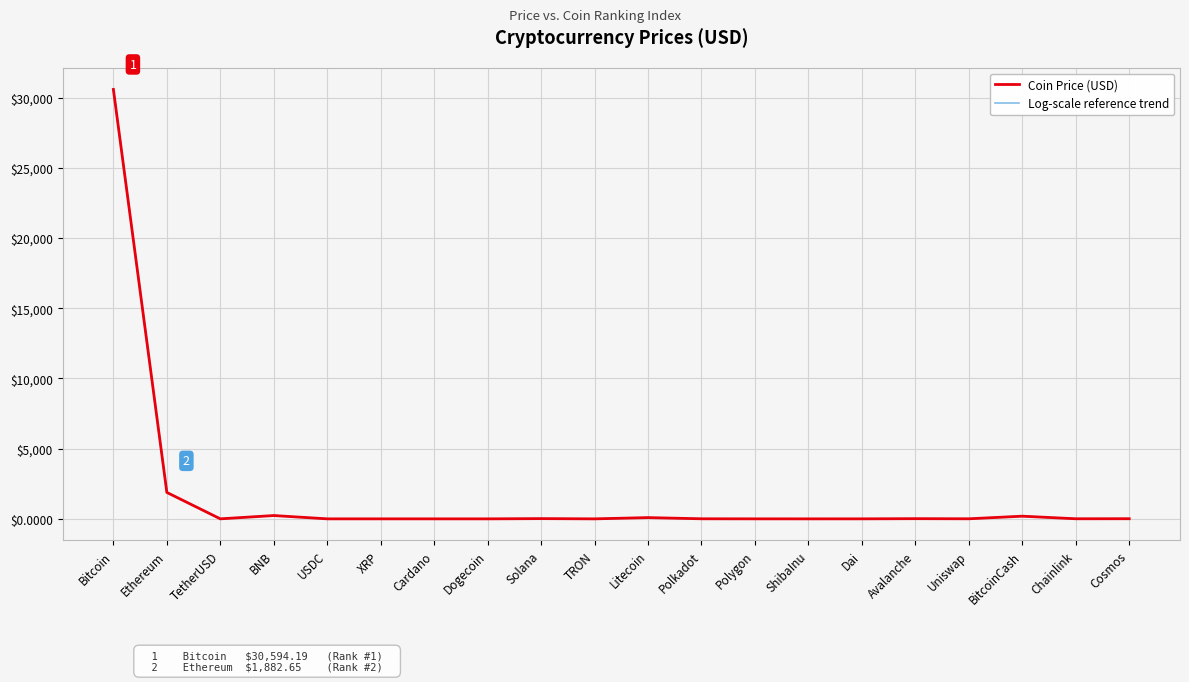

Which series has the largest total across all categories?

Coin Price (USD)